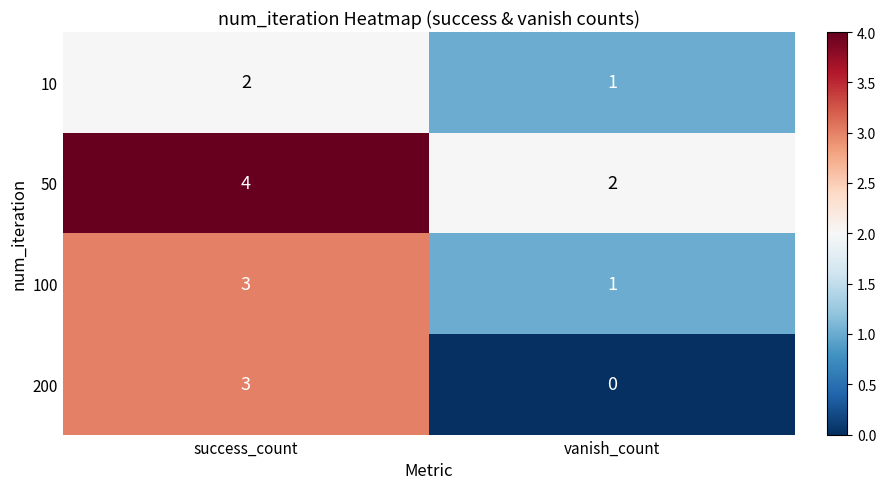

Which series changed the most between success_count and vanish_count?

200